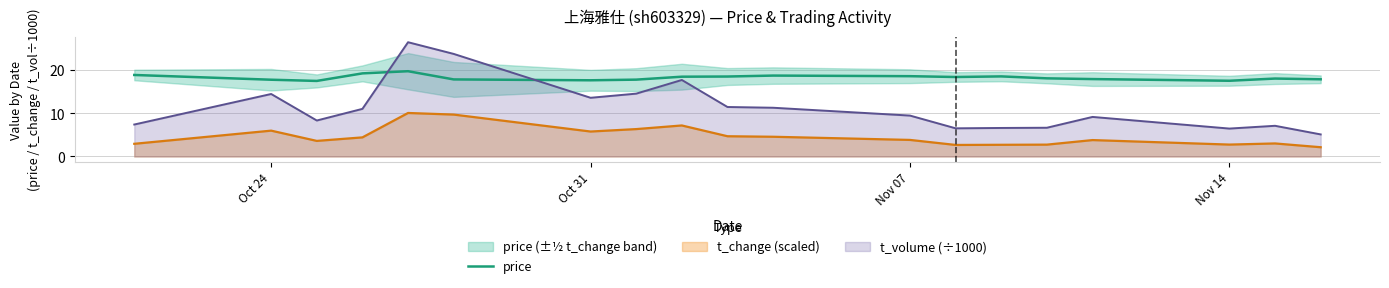

How many data points are less than 18?

8